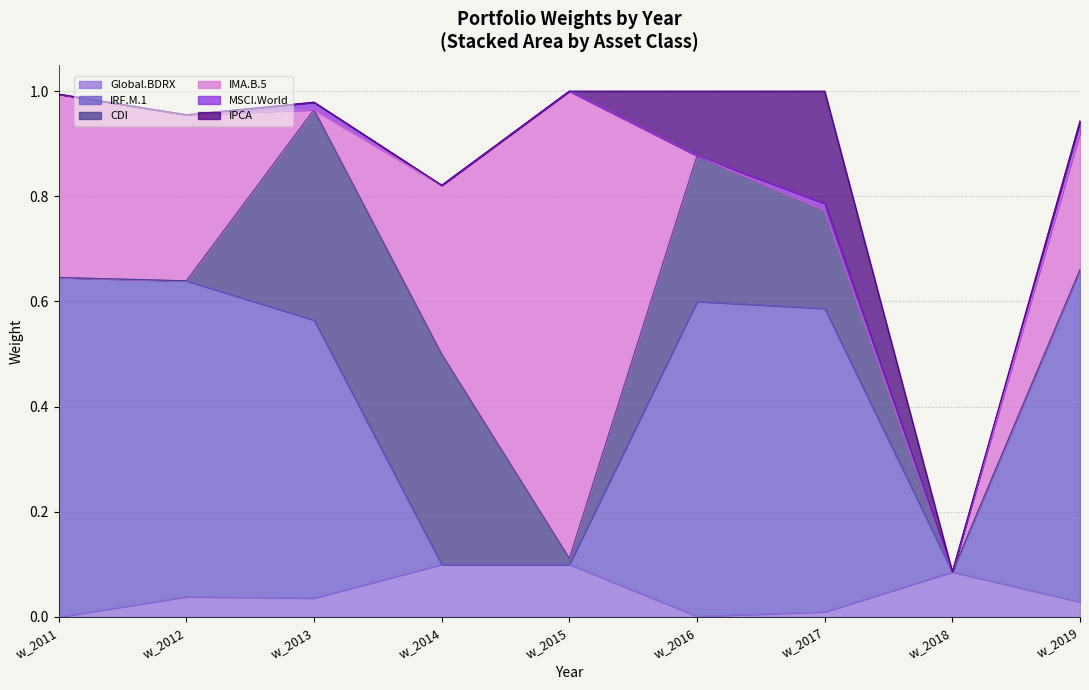

Where is IRF.M.1 nearest to the value 0?

w_2014